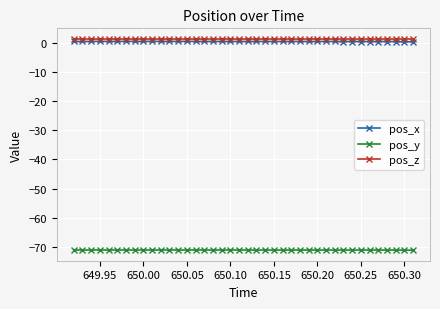

What is the minimum value for pos_y?

-71.2